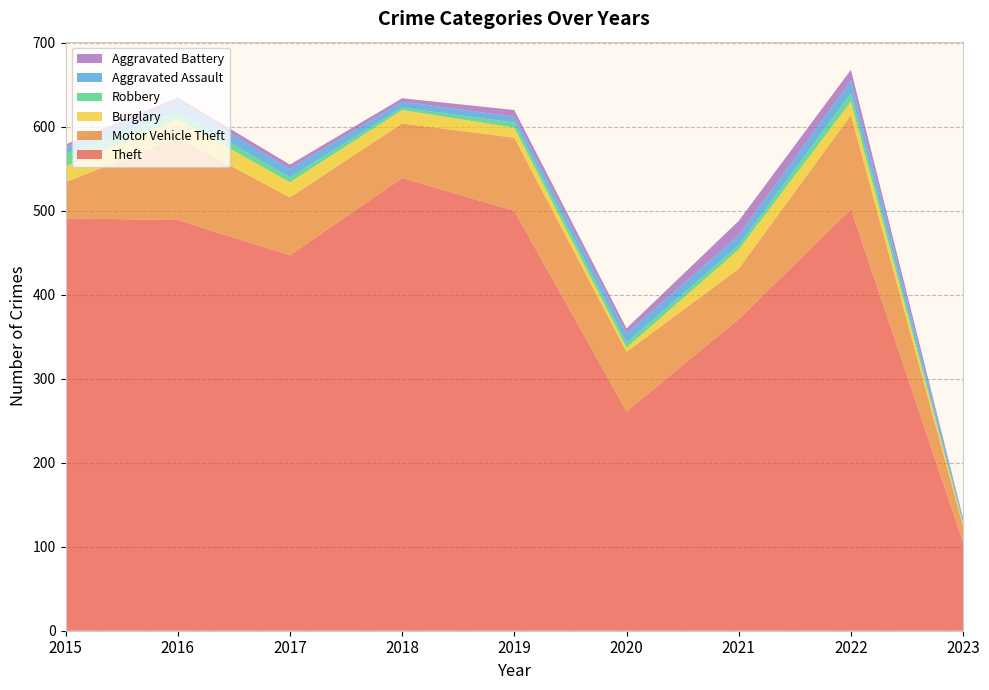

Reading left to right, extract all data points from this chart.

Theft: 491	489	447	539	500	261	371	502	105
Motor Vehicle Theft: 43	98	69	65	87	71	60	112	19
Burglary: 19	22	18	16	12	5	23	16	3
Robbery: 15	8	6	3	6	6	5	10	2
Aggravated Assault: 8	13	10	7	7	11	12	15	4
Aggravated Battery: 3	5	5	4	8	6	17	13	1